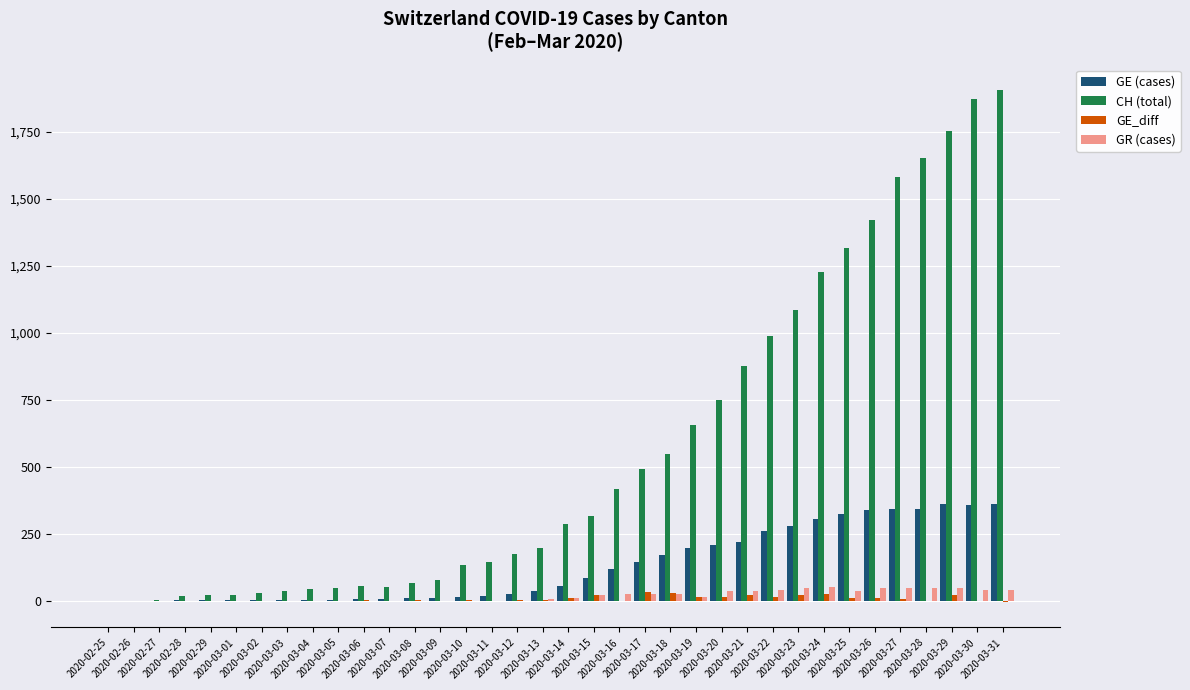

Which series has the largest total across all categories?

CH (total)